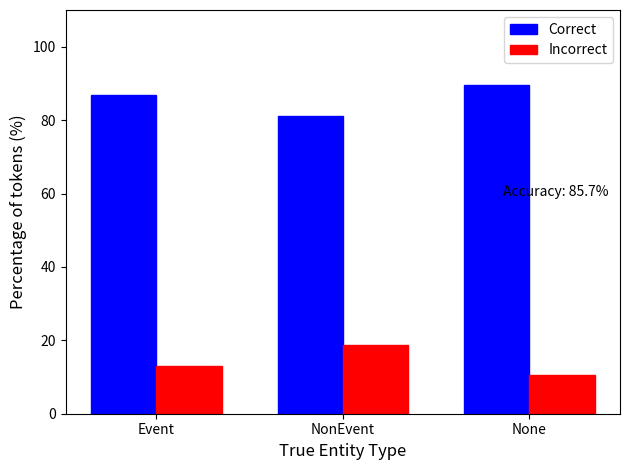

List the series in order of their peak value, highest first.

Correct, Incorrect